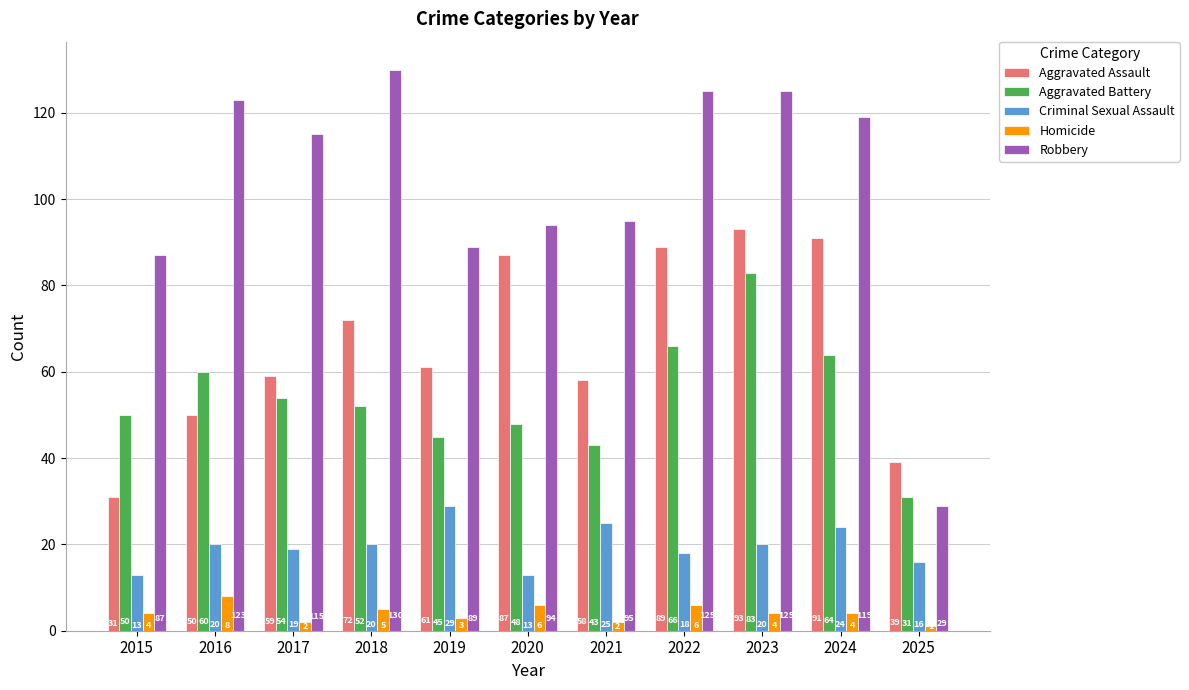

What is the lowest value of the Criminal Sexual Assault series?

13